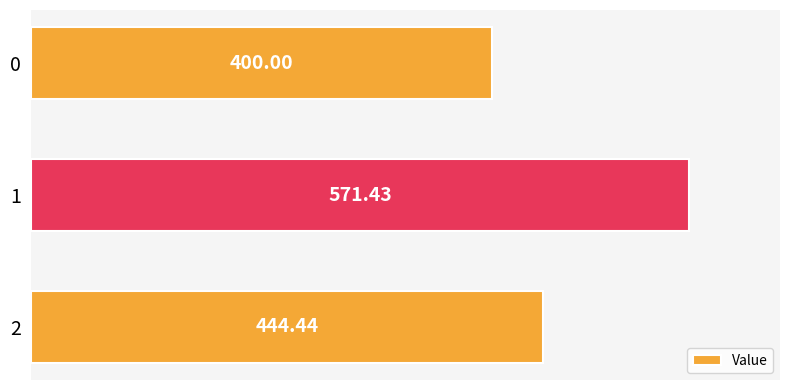

What value does the data have at 0?

400.0